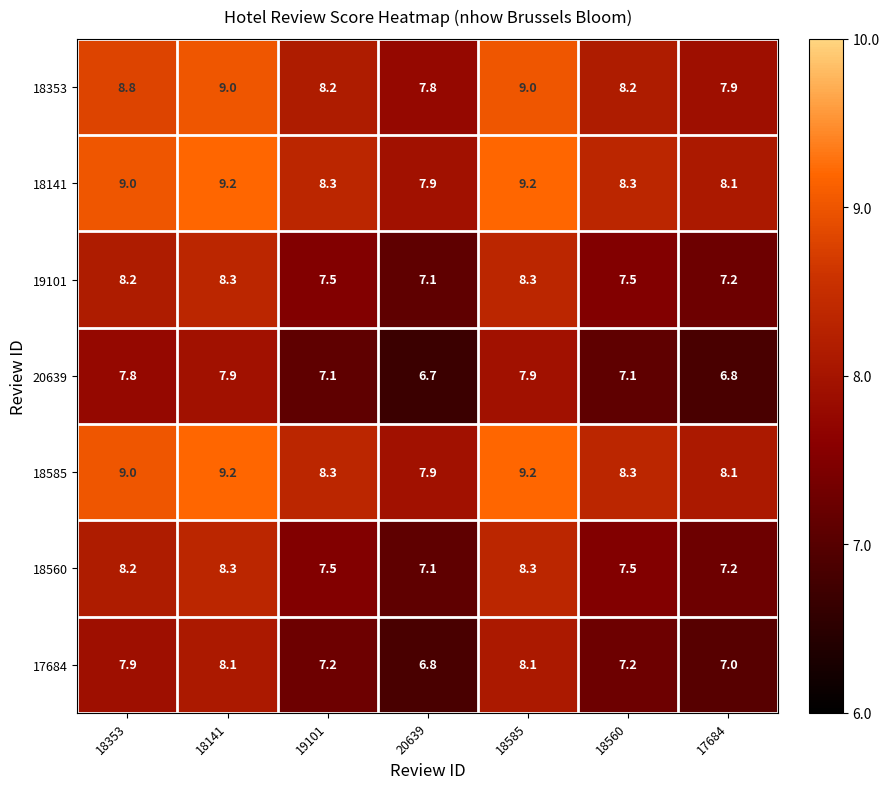

What is the difference between the maximum and minimum values in the 19101 series?

1.2